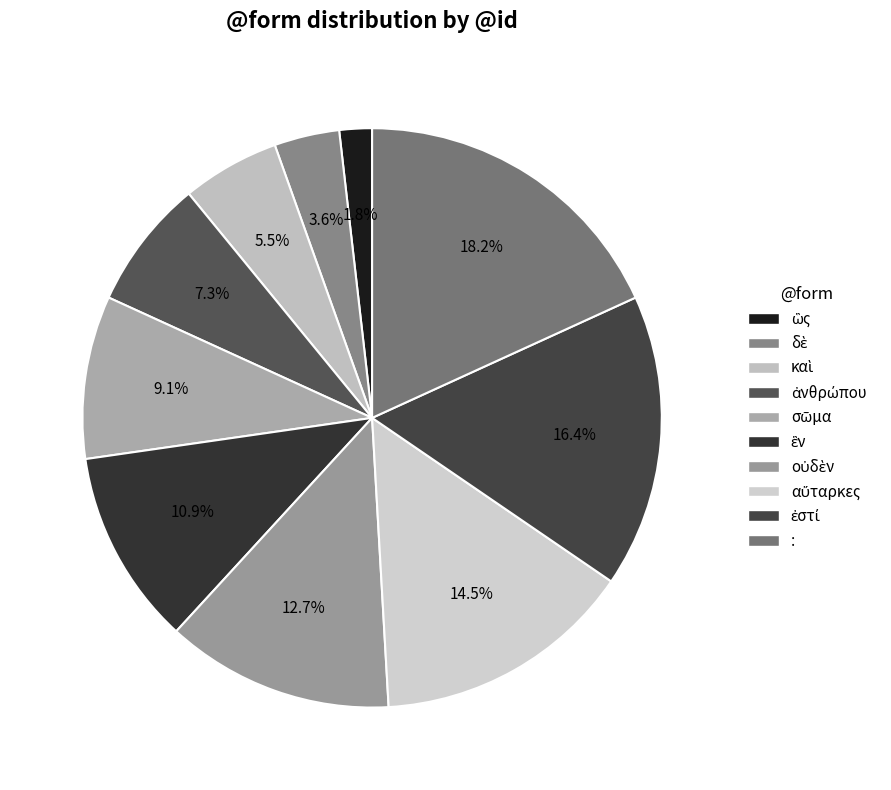

To the nearest percent, what percentage of the pie is ἀνθρώπου?

7%